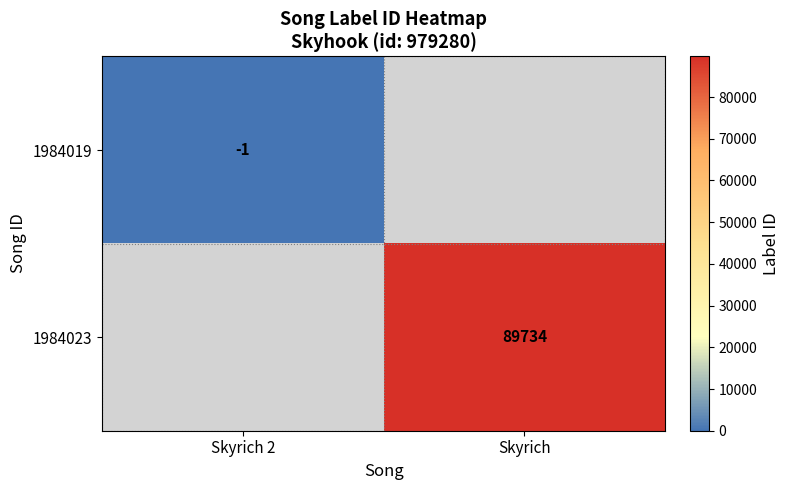

The value of 1984023 at Skyrich is 89734. True or false?

True